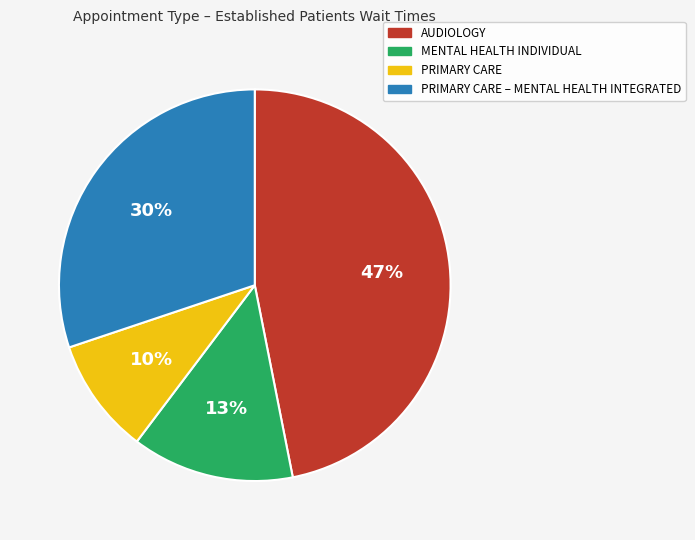

To the nearest percent, what is the average slice percentage?

25%